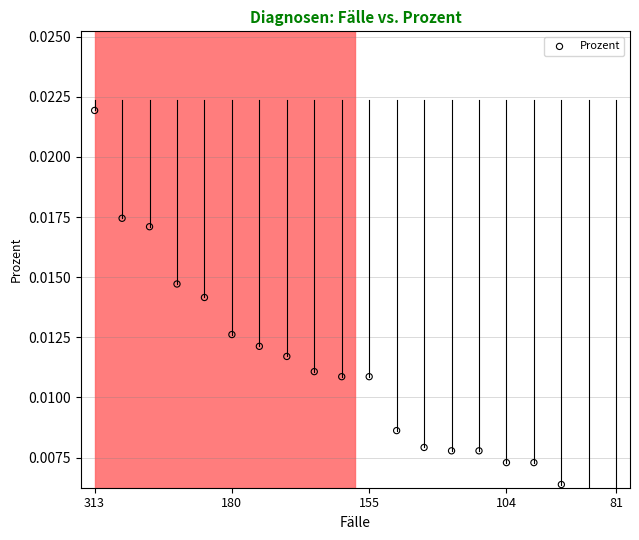

Which has a higher value, 7 or 15?

7